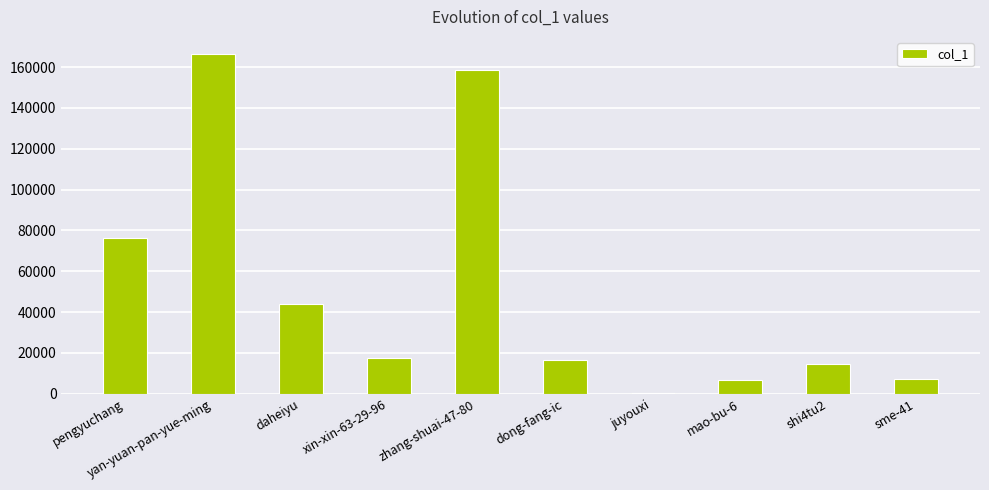

Is it true that the value at pengyuchang is 76352?

True